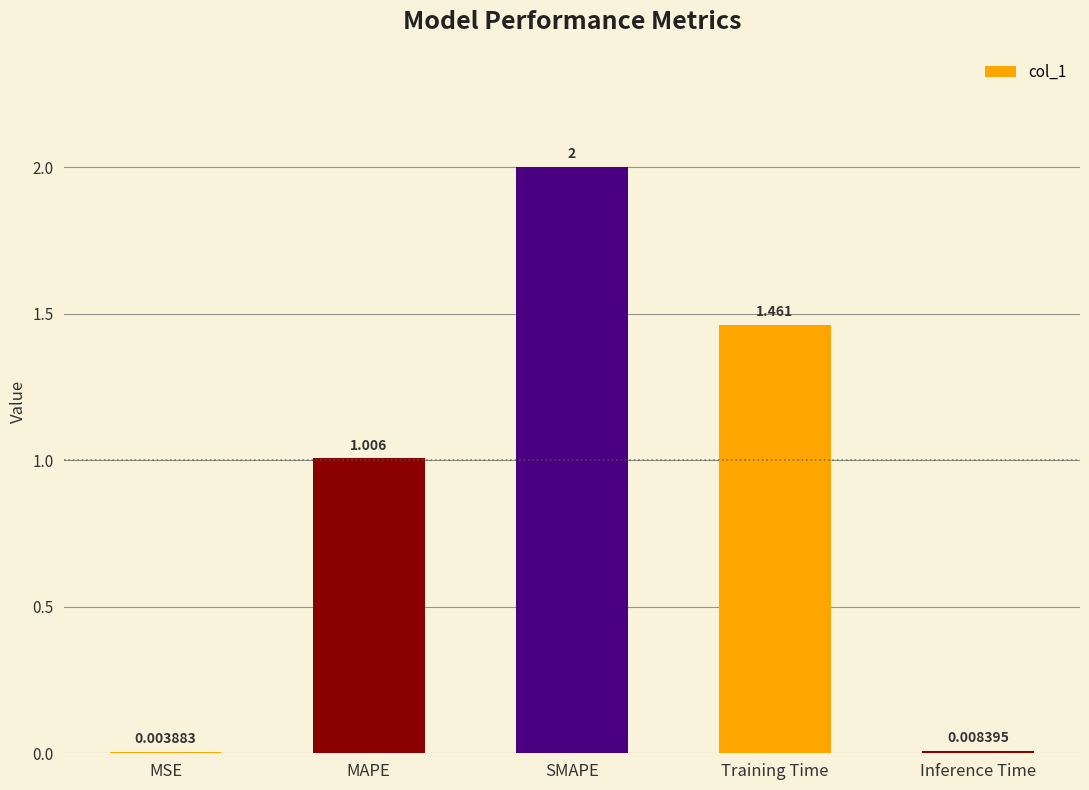

What is the sum of all values?

4.5